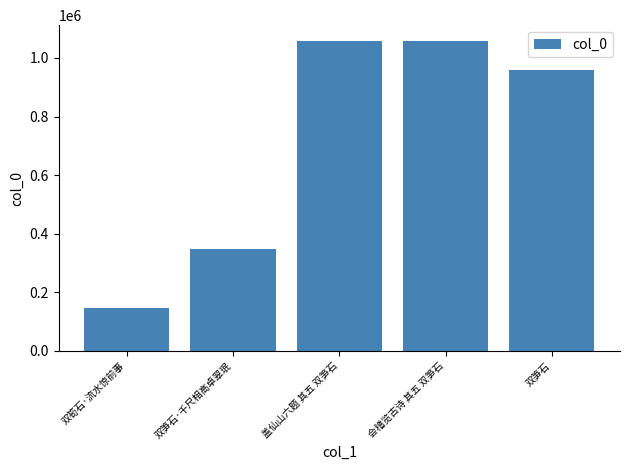

Between 双笋石·千尺相高卓翠珉 and 会稽览古诗 其五 双笋石, which is larger?

会稽览古诗 其五 双笋石